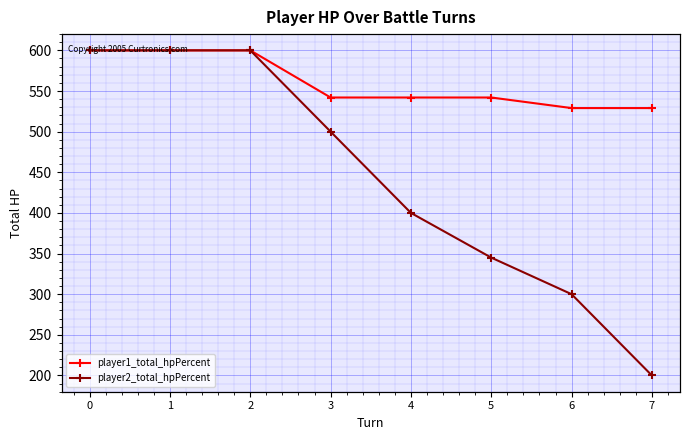

How many data points in player2_total_hpPercent are above 500?

3